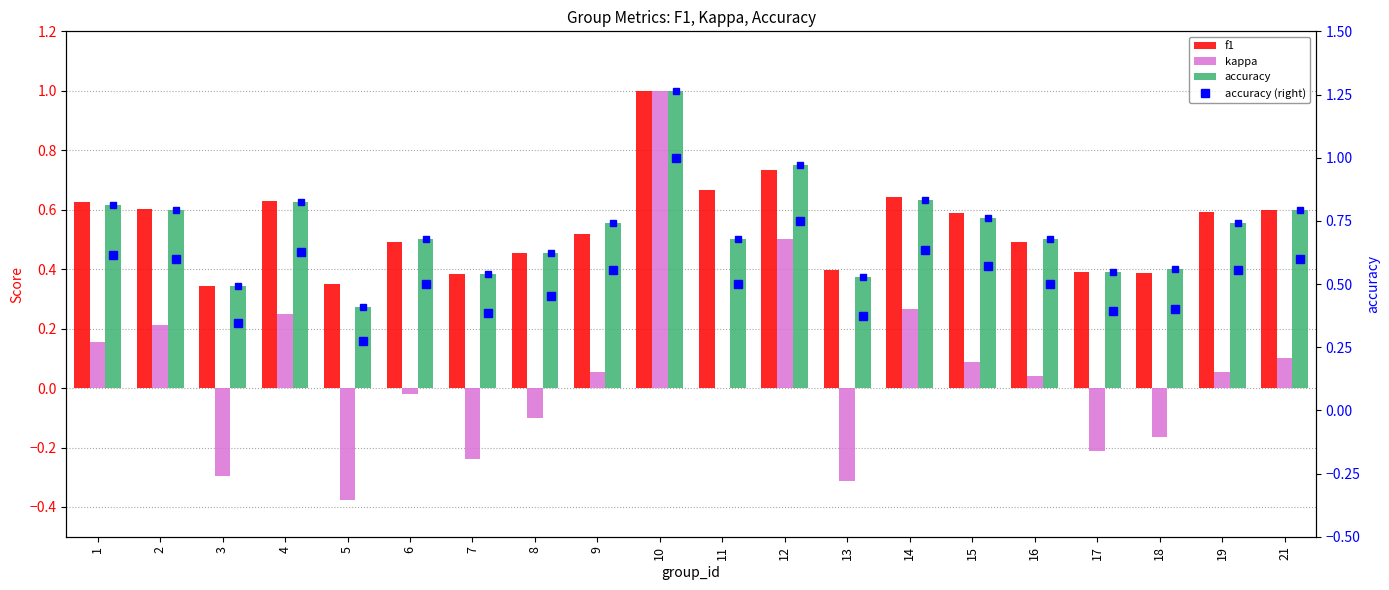

True or false: accuracy (right) has a value of 0.4 at 4.

False